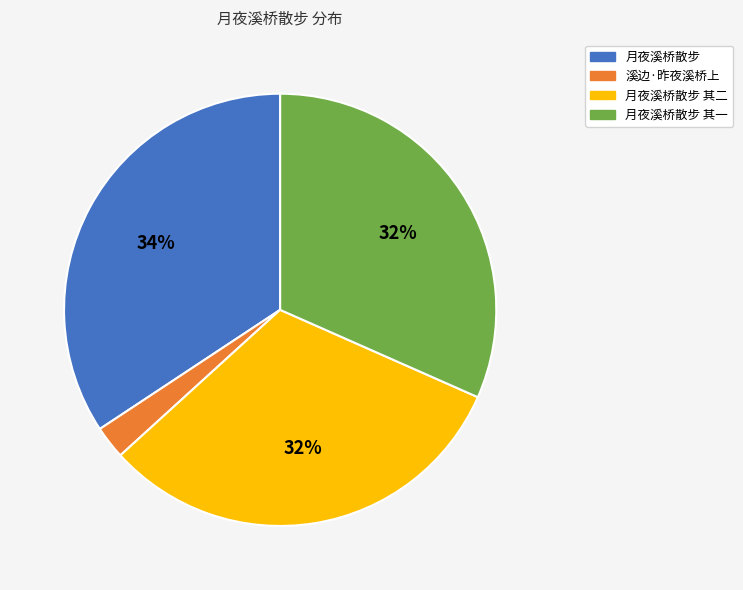

Is there a majority slice in this chart?

No